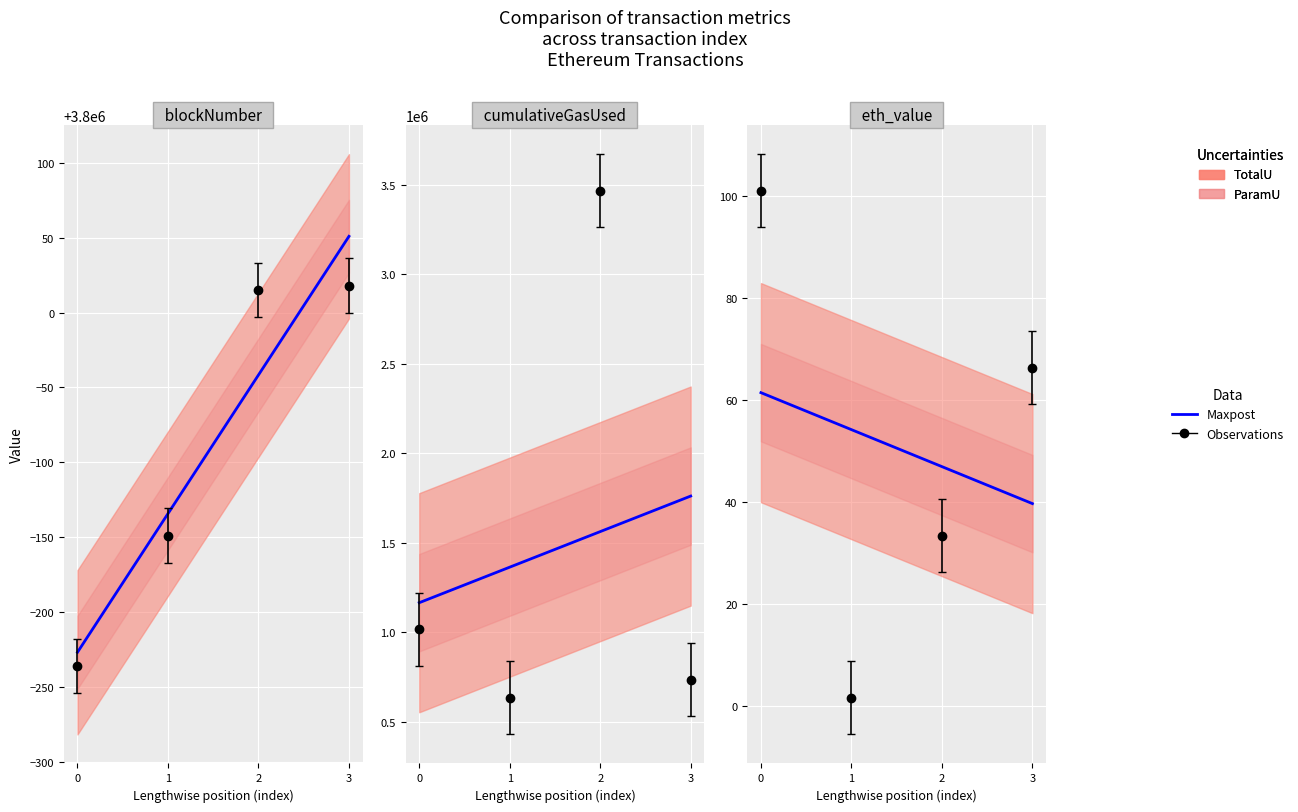

Where is blockNumber nearest to the value 3799891?

1